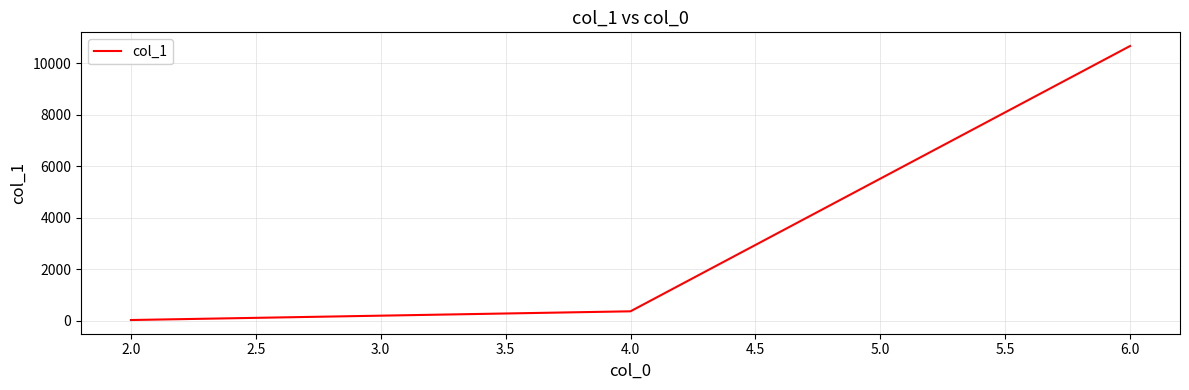

Is it true that the value at 4.0 is 358?

True